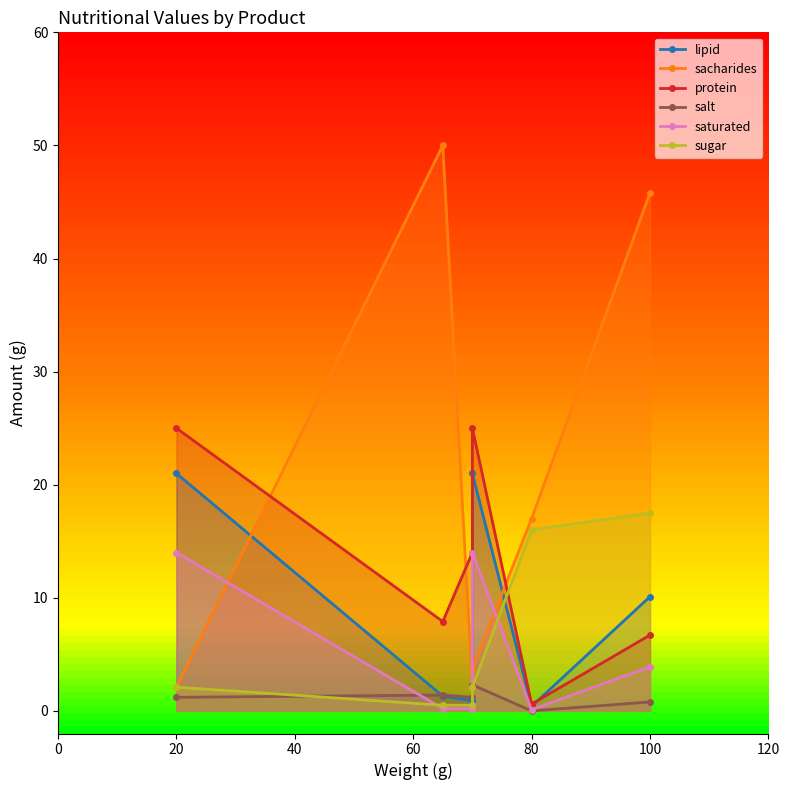

What is the spread (max minus min) of values at 80?

17.0